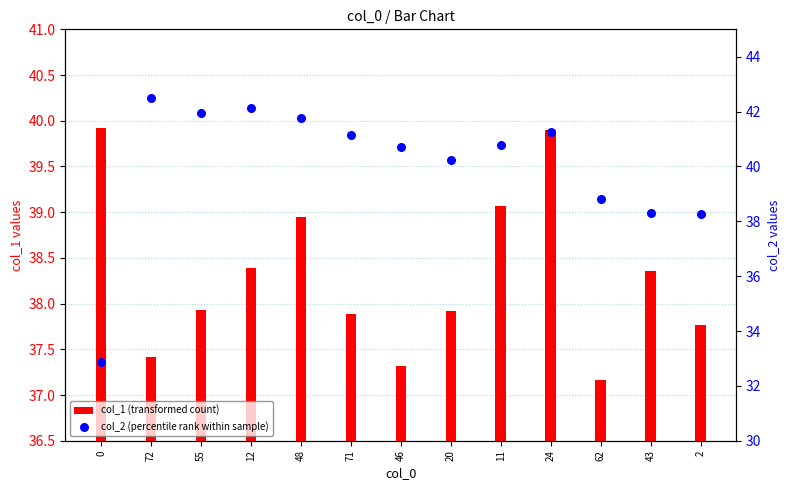

At how many categories does at least one series exceed 40?

9